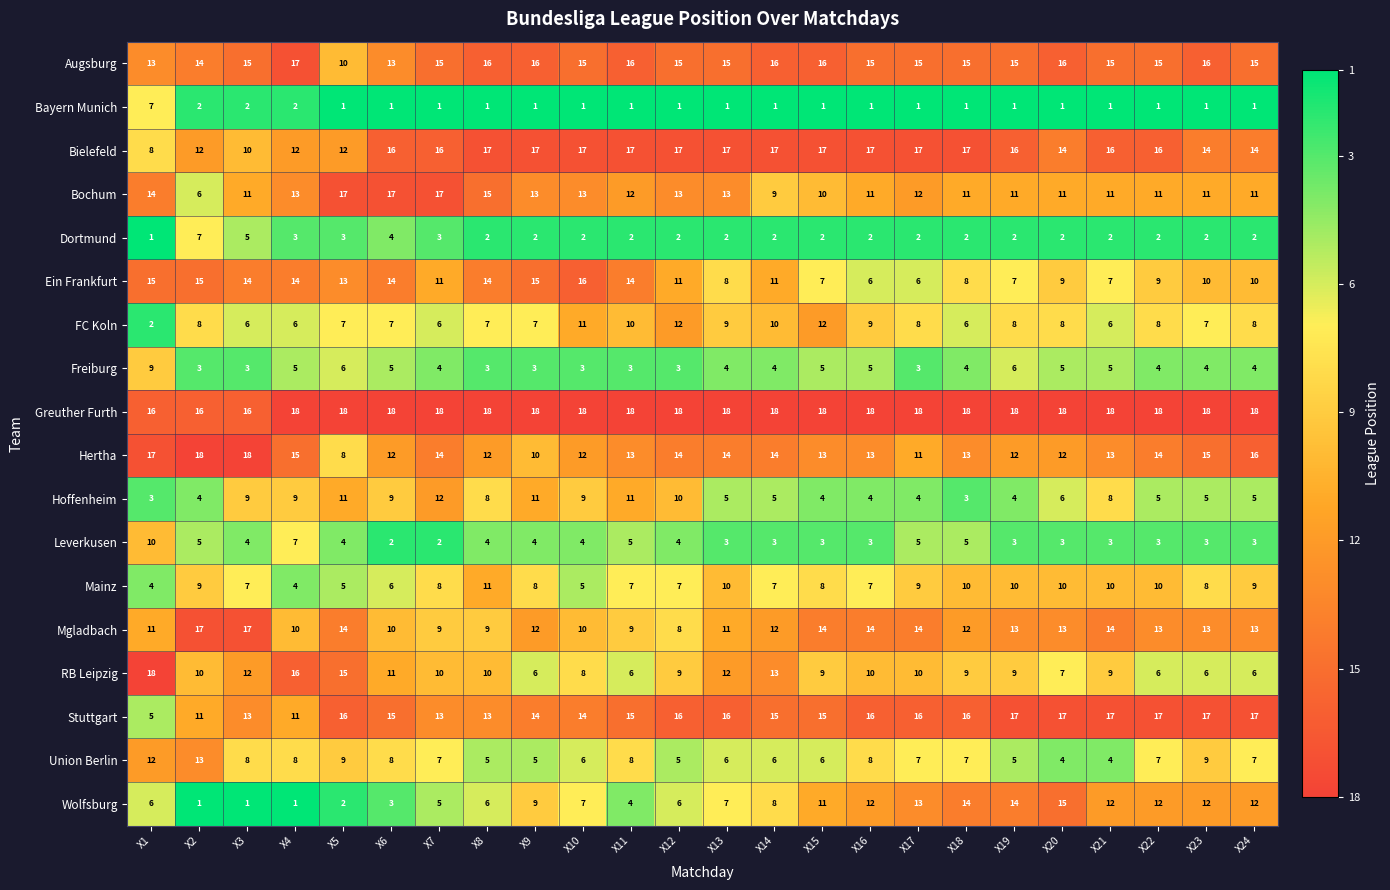

Count the number of data series in this chart.

18